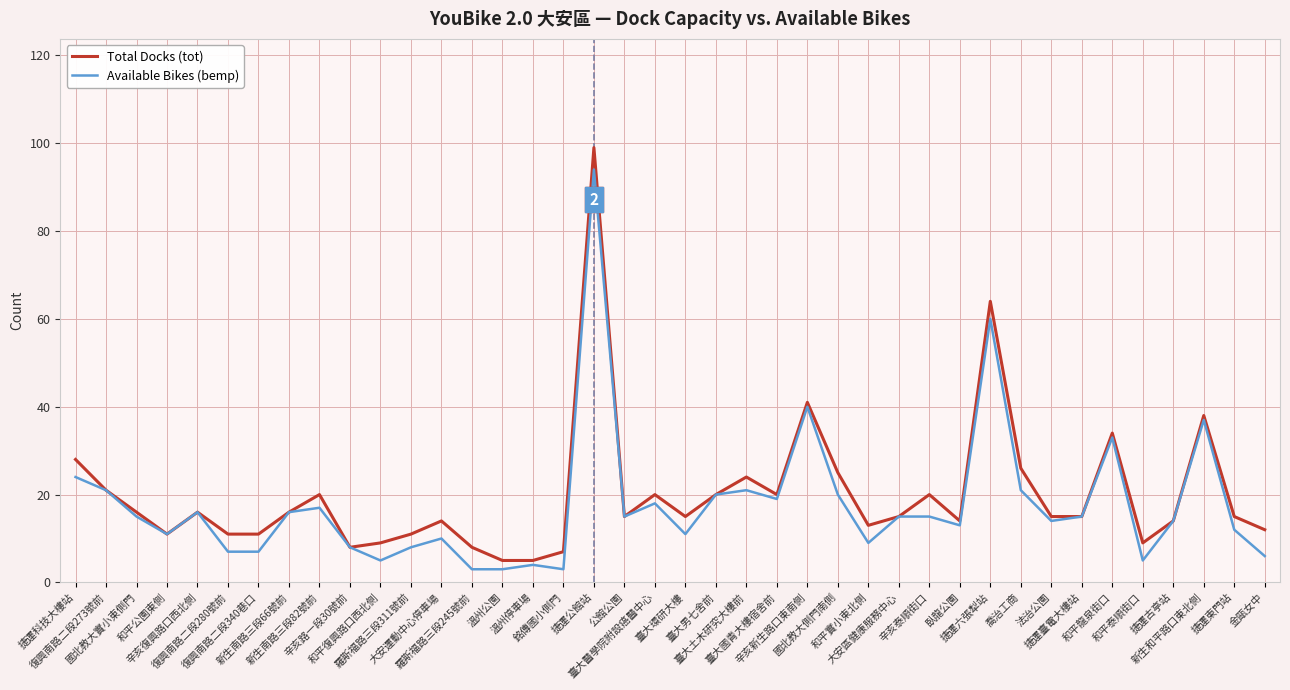

Reading left to right, list all the values displayed in this chart.

Total Docks (tot): 捷運科技大樓站=28	復興南路二段273號前=21	國北教大實小東側門=16	和平公園東側=11	辛亥復興路口西北側=16	復興南路二段280號前=11	復興南路二段340巷口=11	新生南路三段66號前=16	新生南路三段82號前=20	辛亥路一段30號前=8	和平復興路口西北側=9	羅斯福路三段311號前=11	大安運動中心停車場=14	羅斯福路三段245號前=8	溫州公園=5	溫州停車場=5	銘傳國小側門=7	捷運公館站=99	公館公園=15	臺大醫學院附設癌醫中心=20	臺大環研大樓=15	臺大男七舍前=20	臺大土木研究大樓前=24	臺大國青大樓宿舍前=20	辛亥新生路口東南側=41	國北教大側門南側=25	和平實小東北側=13	大安區健康服務中心=15	辛亥泰順街口=20	臥龍公園=14	捷運六張犁站=64	喬治工商=26	法治公園=15	捷運臺電大樓站=15	和平龍泉街口=34	和平泰順街口=9	捷運古亭站=14	新生和平路口東北側=38	捷運東門站=15	金甌女中=12
Available Bikes (bemp): 捷運科技大樓站=24	復興南路二段273號前=21	國北教大實小東側門=15	和平公園東側=11	辛亥復興路口西北側=16	復興南路二段280號前=7	復興南路二段340巷口=7	新生南路三段66號前=16	新生南路三段82號前=17	辛亥路一段30號前=8	和平復興路口西北側=5	羅斯福路三段311號前=8	大安運動中心停車場=10	羅斯福路三段245號前=3	溫州公園=3	溫州停車場=4	銘傳國小側門=3	捷運公館站=94	公館公園=15	臺大醫學院附設癌醫中心=18	臺大環研大樓=11	臺大男七舍前=20	臺大土木研究大樓前=21	臺大國青大樓宿舍前=19	辛亥新生路口東南側=40	國北教大側門南側=20	和平實小東北側=9	大安區健康服務中心=15	辛亥泰順街口=15	臥龍公園=13	捷運六張犁站=60	喬治工商=21	法治公園=14	捷運臺電大樓站=15	和平龍泉街口=33	和平泰順街口=5	捷運古亭站=14	新生和平路口東北側=37	捷運東門站=12	金甌女中=6